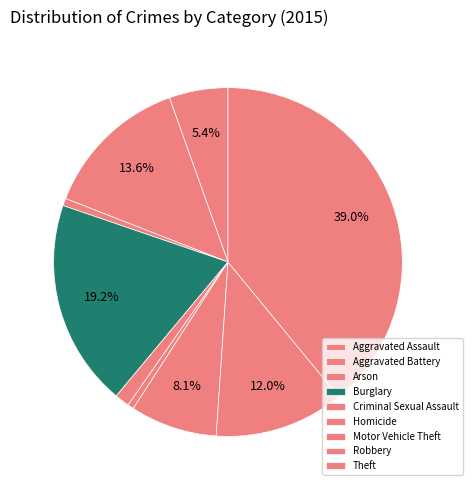

How many slices are in this pie chart?

9